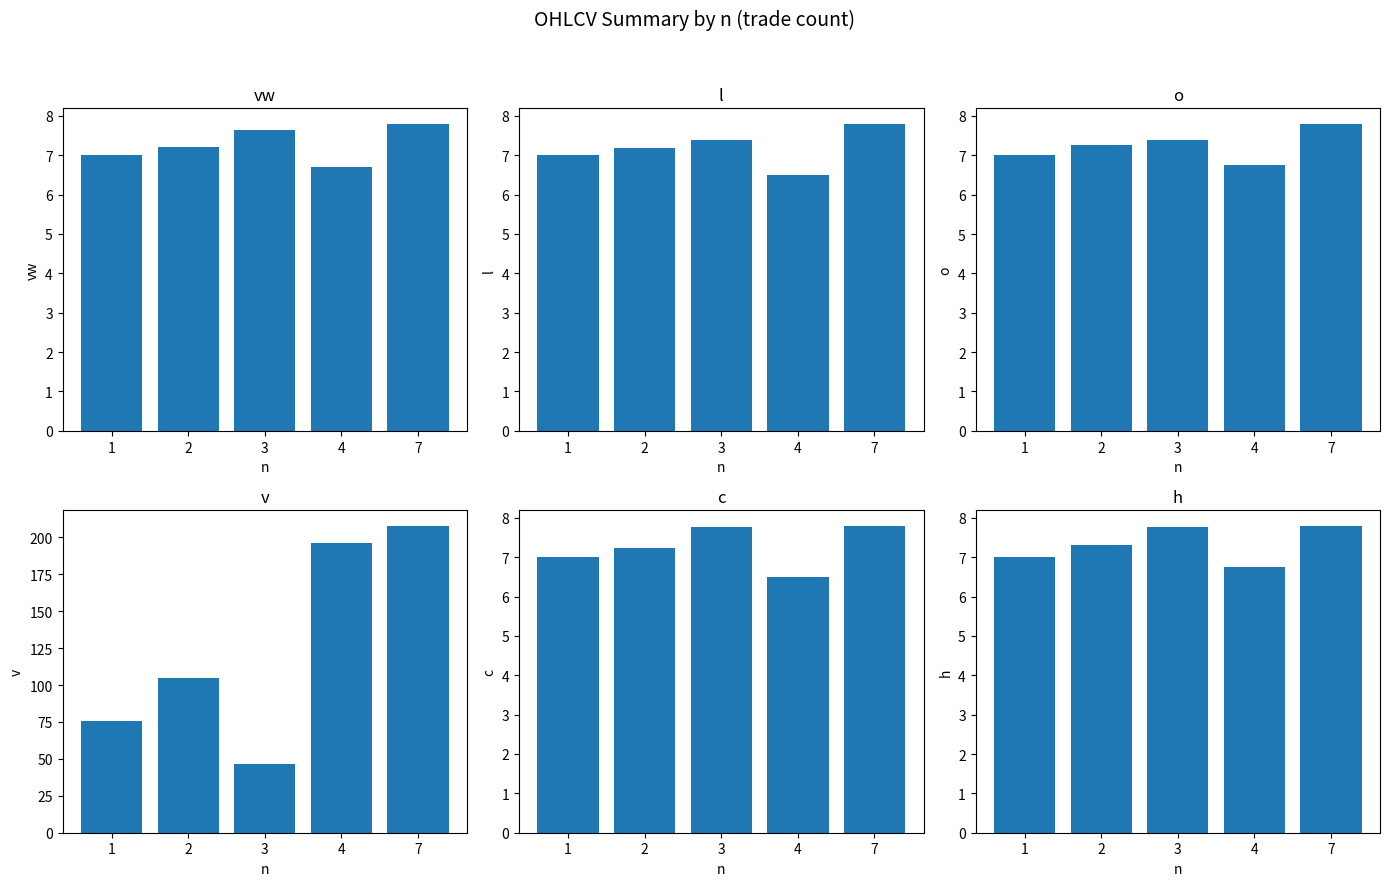

At how many categories does at least one series exceed 142?

2